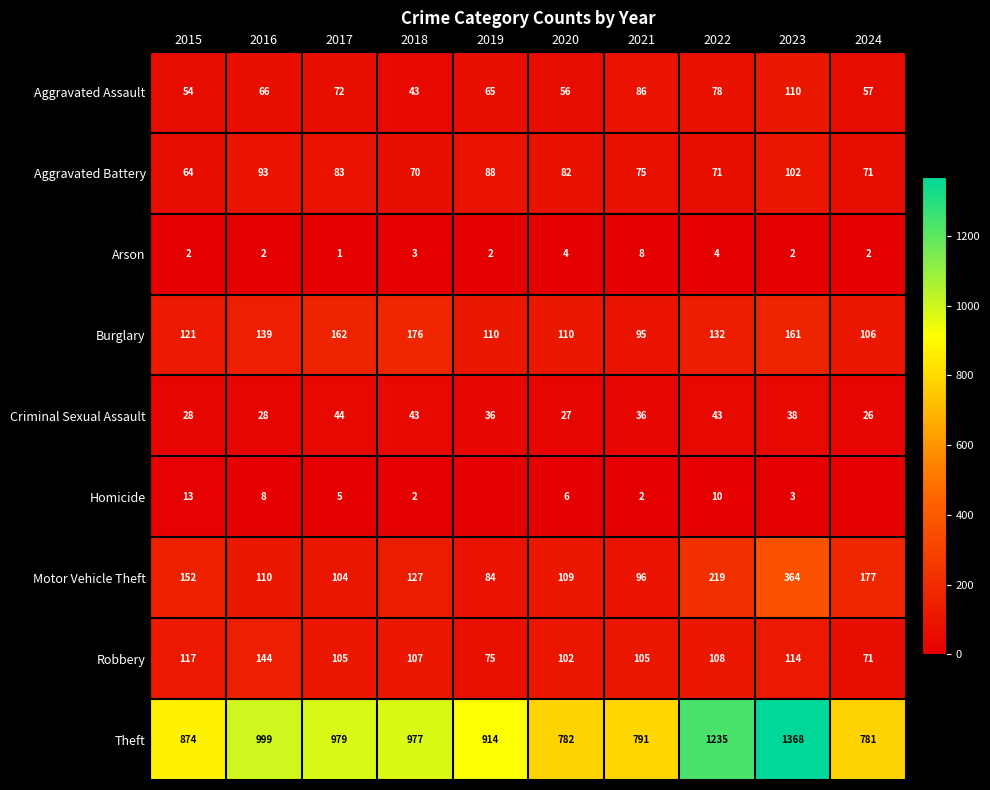

True or false: Arson has a value of 2 at 2021.

False